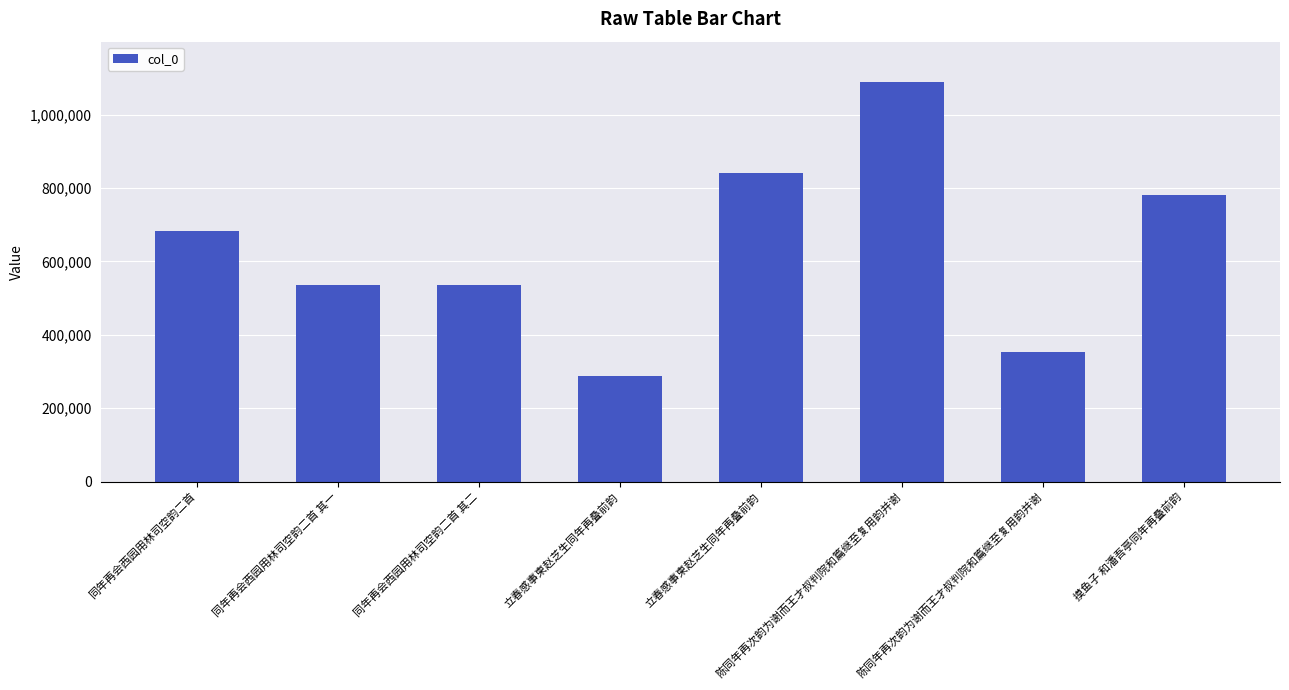

Rank the categories by value from lowest to highest.

立春感事柬赵芝生同年再叠前韵, 陈同年再次韵为谢而王才叔判院和篇继至复用韵并谢, 同年再会西园用林司空韵二首 其一, 同年再会西园用林司空韵二首 其二, 同年再会西园用林司空韵二首, 摸鱼子 和潘吾亭同年再叠前韵, 立春感事柬赵芝生同年再叠前韵, 陈同年再次韵为谢而王才叔判院和篇继至复用韵并谢